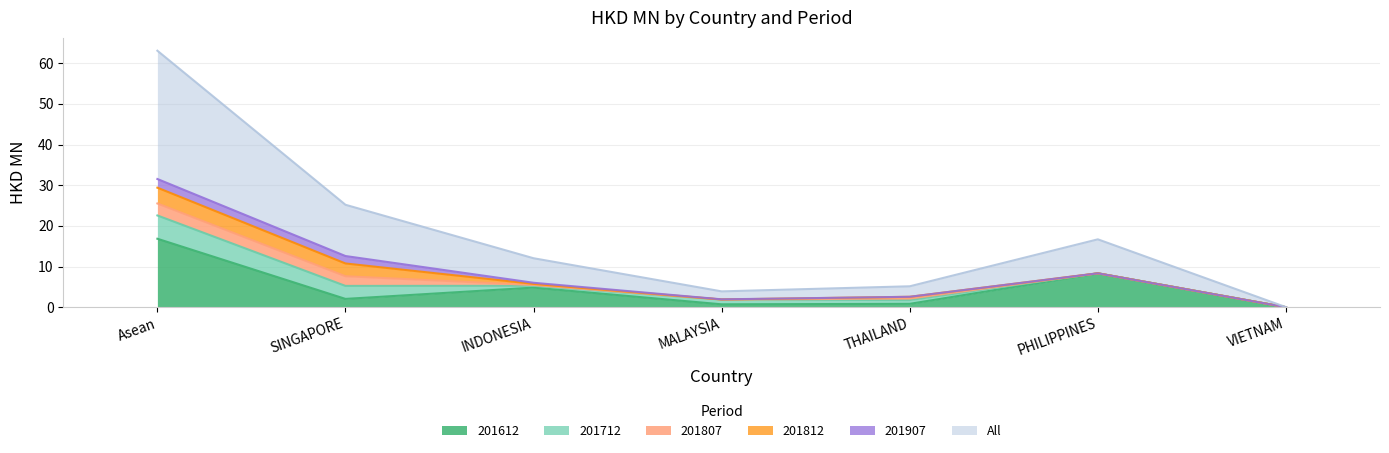

How many values in 201907 are above zero?

5